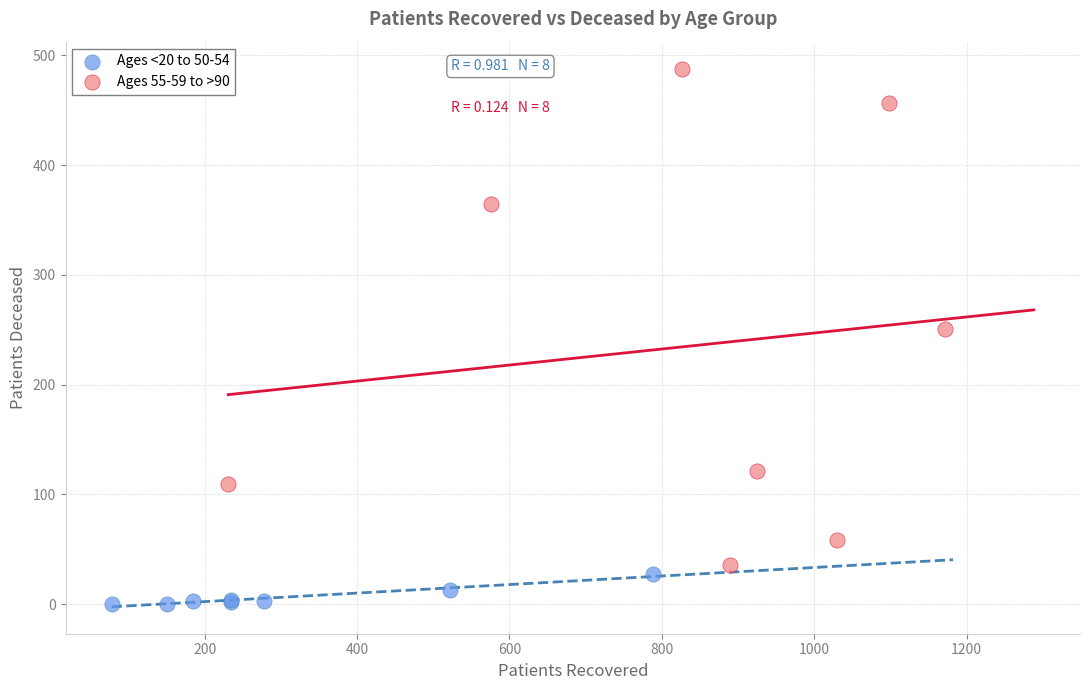

What are all the series names shown in the legend?

Ages <20 to 50-54, Ages 55-59 to >90